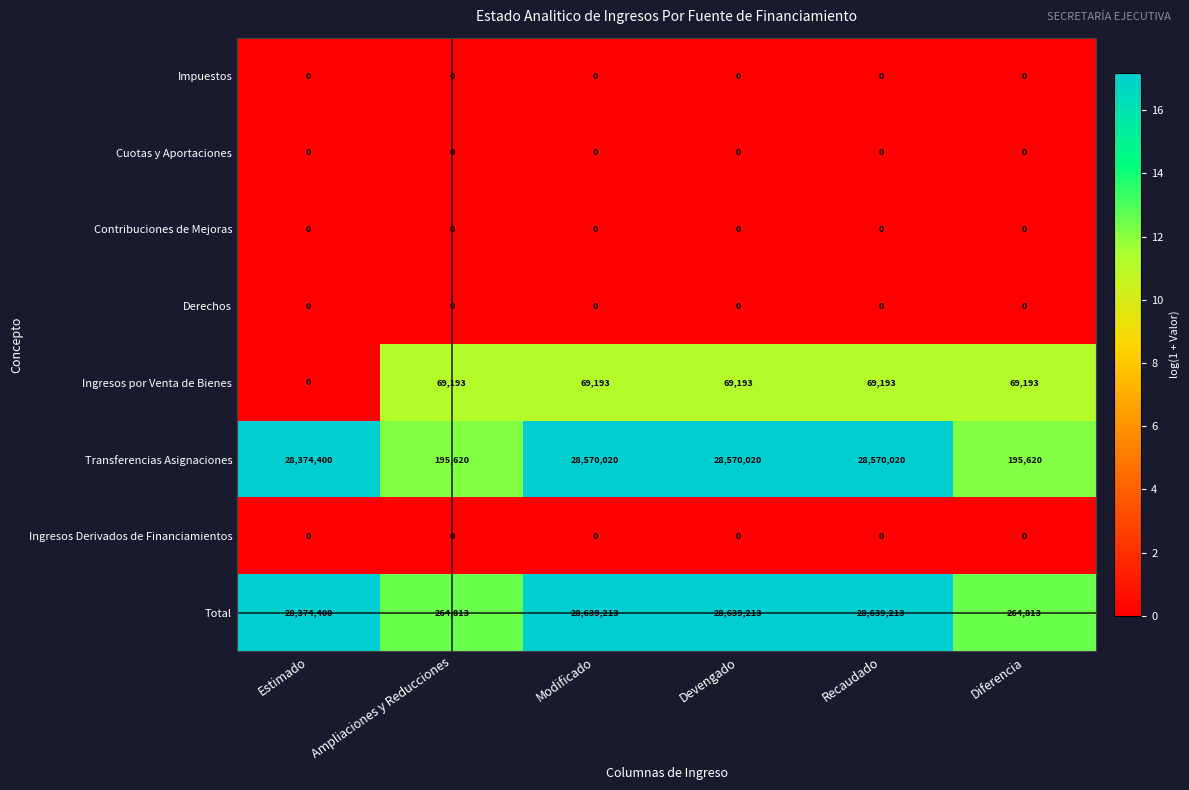

Read the Transferencias Asignaciones value at Devengado.

28570020